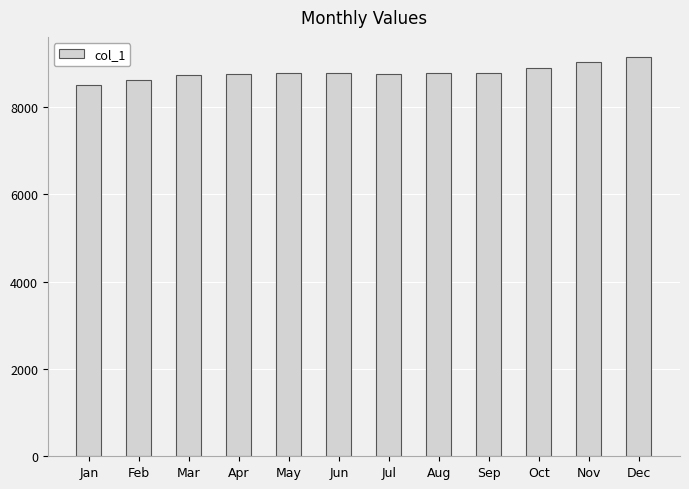

What is the change in value from Jun to Aug?

-1